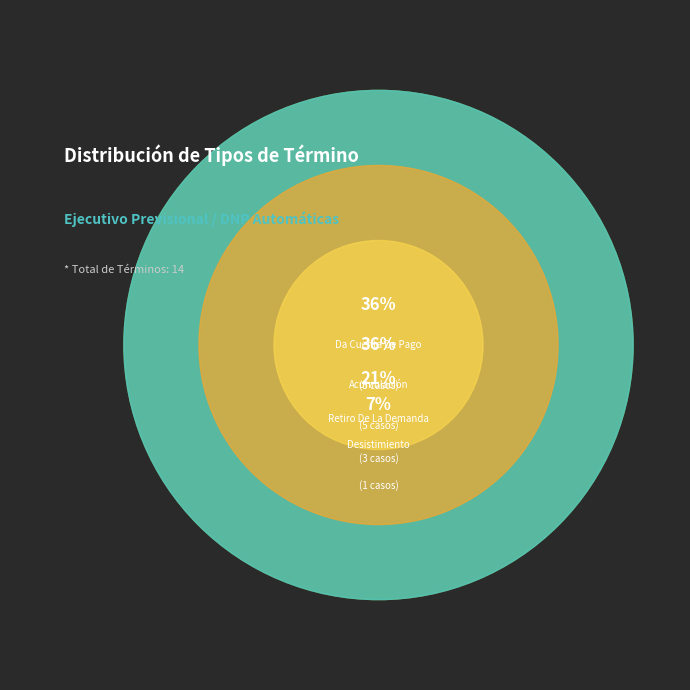

What percentage is the Da Cuenta De Pago slice, to the nearest percent?

36%